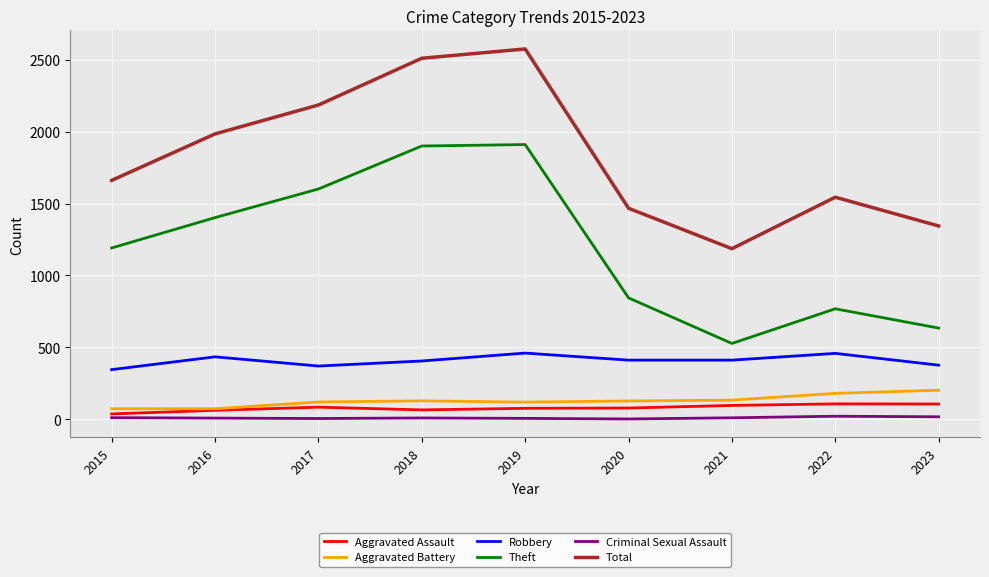

True or false: Aggravated Battery has a value of 128 at 2018.

True